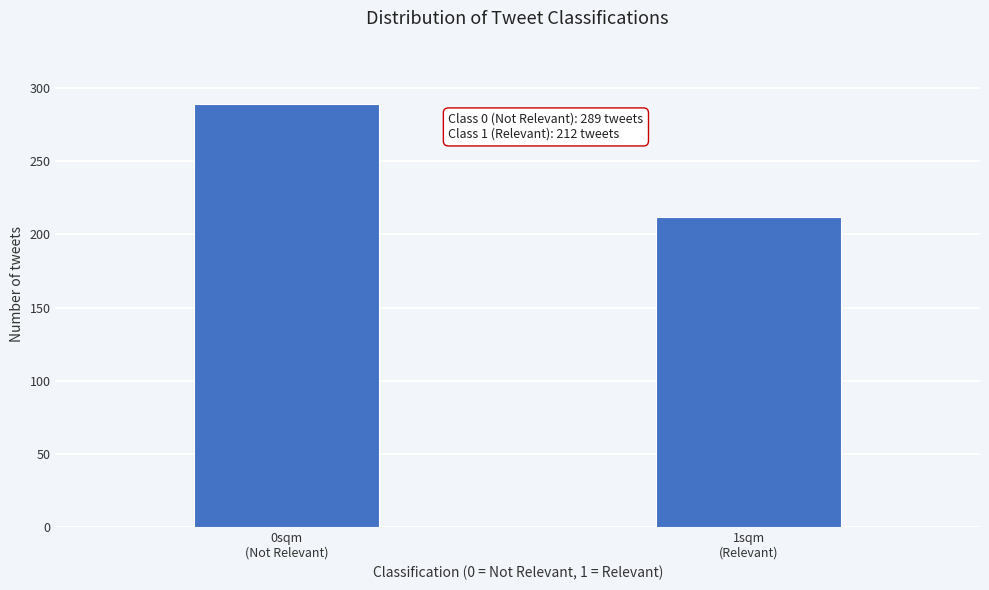

Reading left to right, list all the values displayed in this chart.

289	212